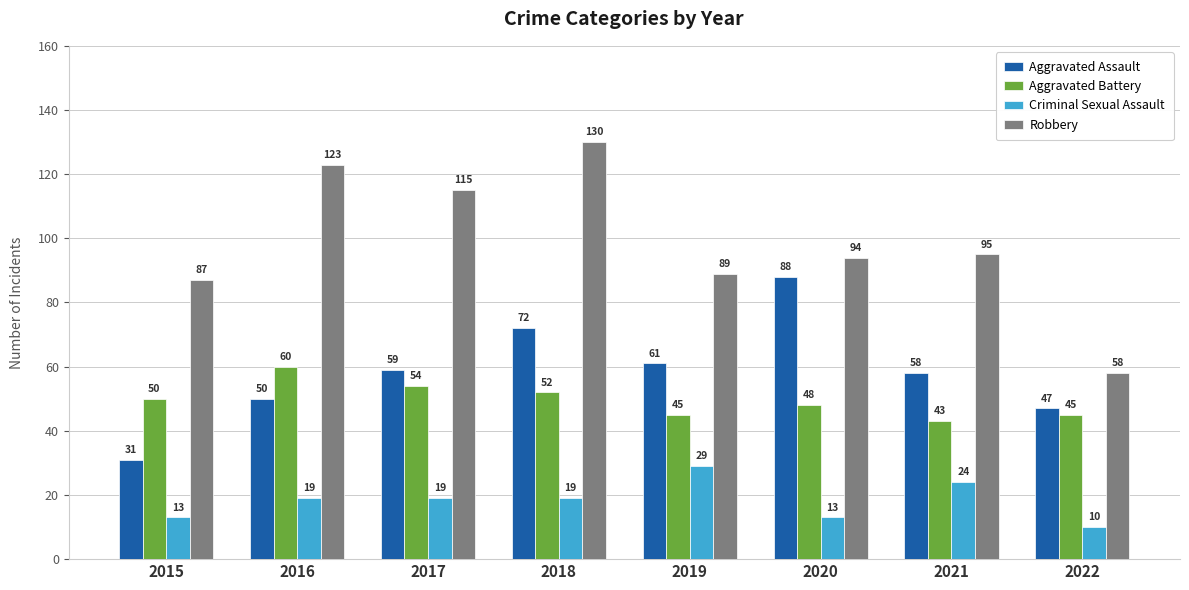

At how many categories does at least one series exceed 23?

8